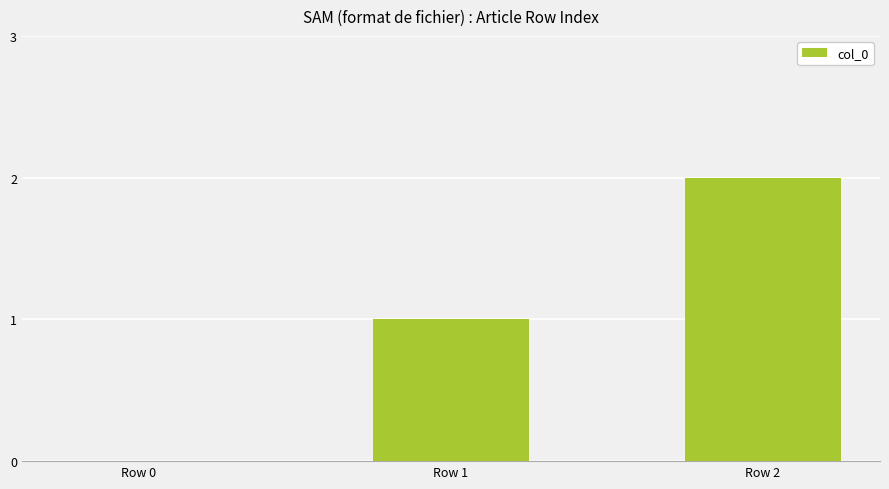

What is the sum of all values?

3